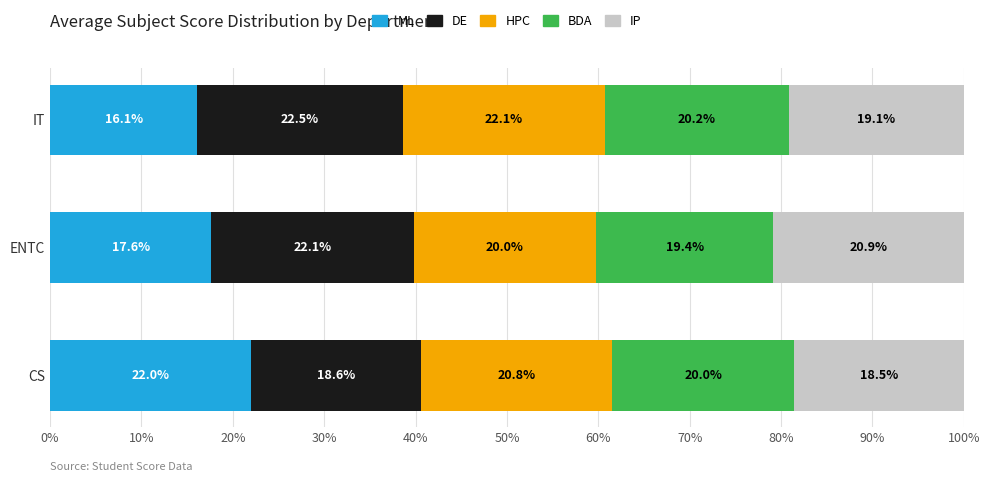

At which label does ML reach its peak?

CS